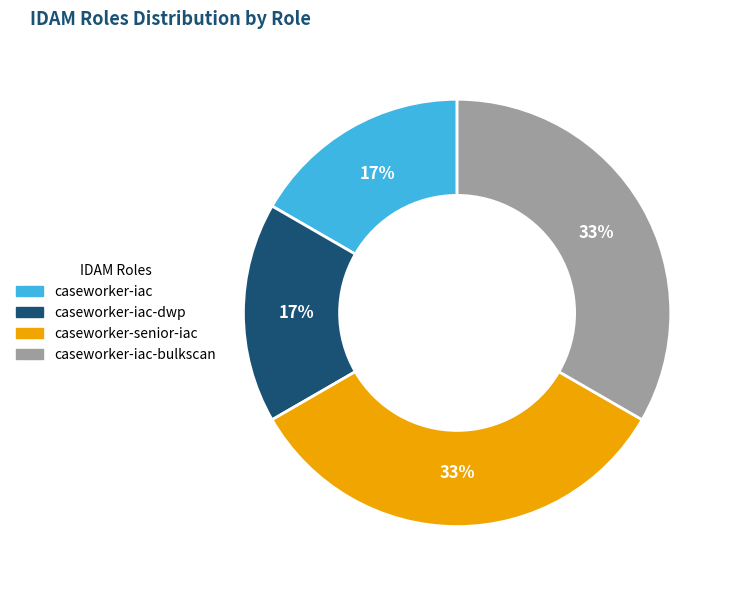

Is there a majority slice in this chart?

No